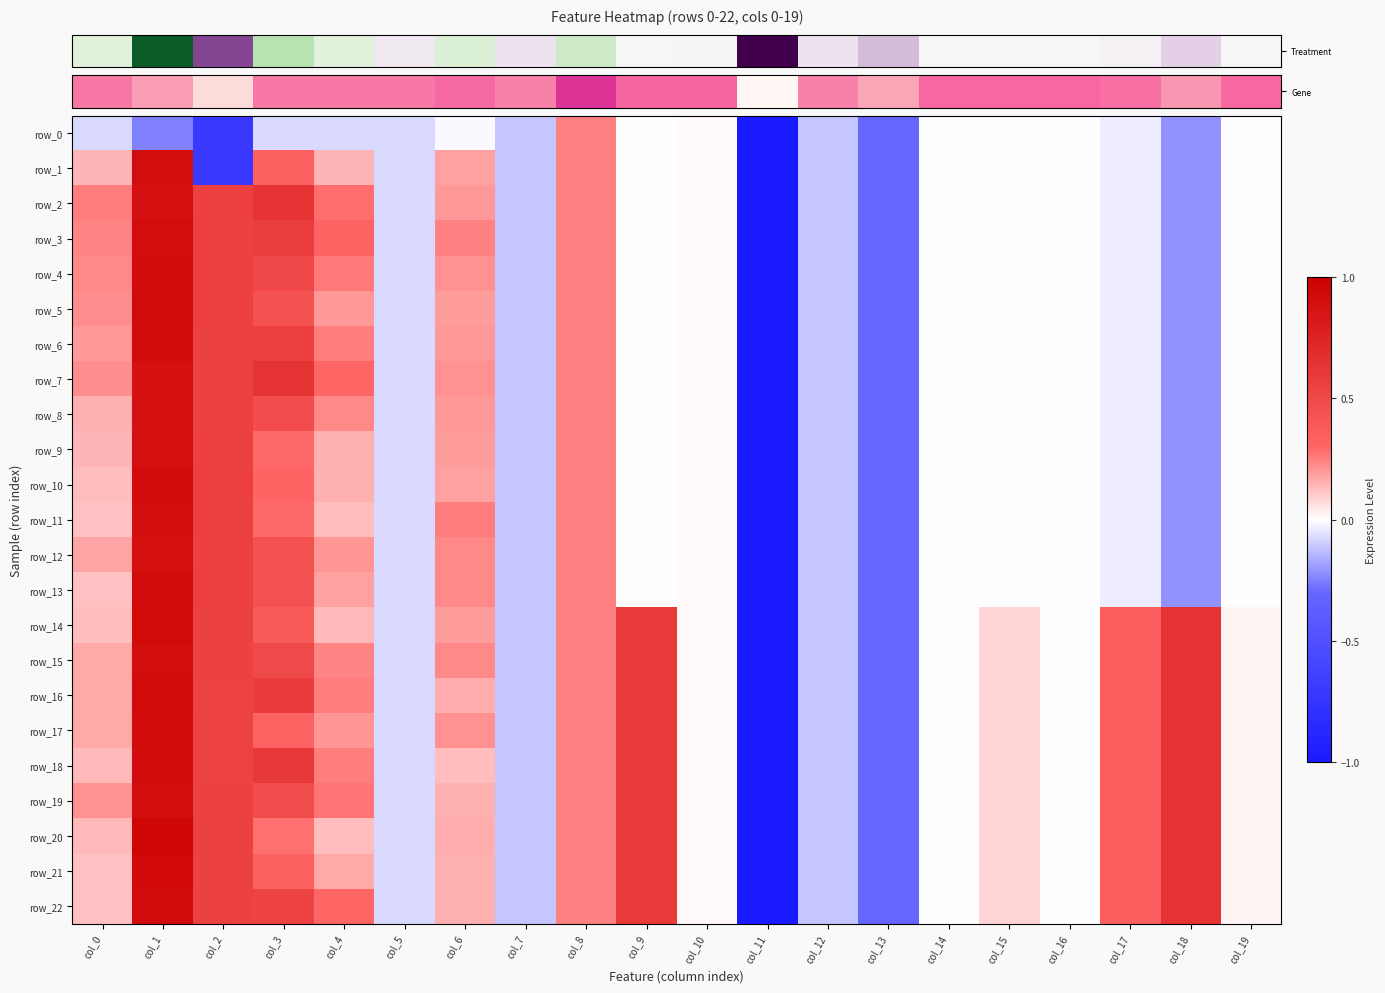

Count the number of data series in this chart.

23